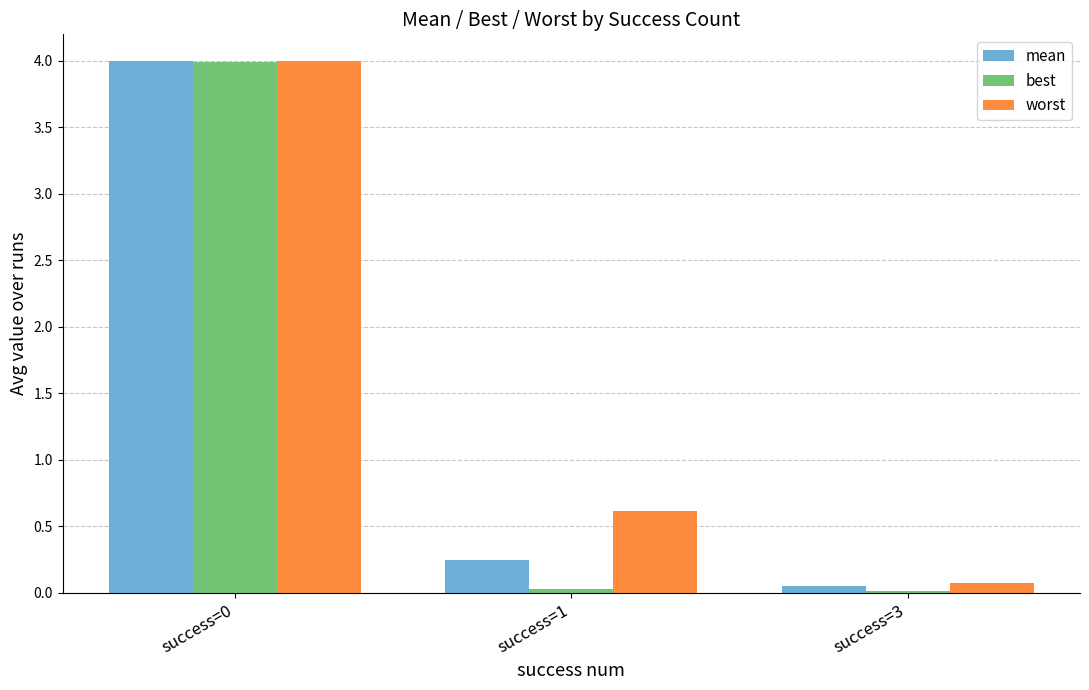

The best series shows 2.3 at success=0. True or false?

False